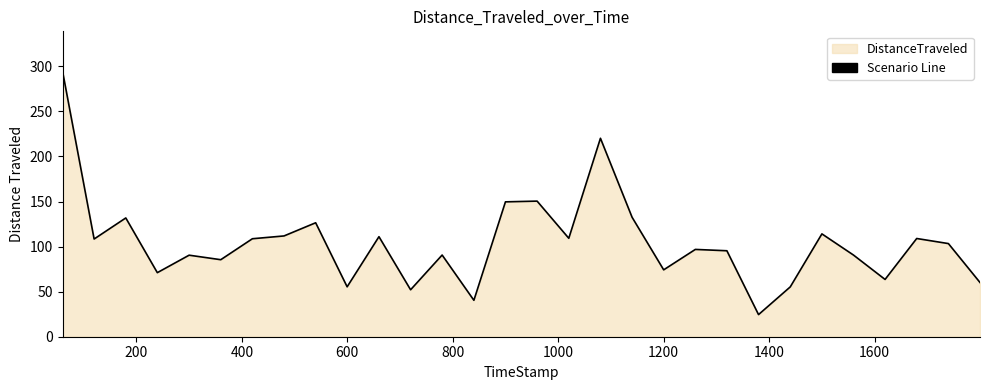

What is the maximum value shown in the chart?

294.7